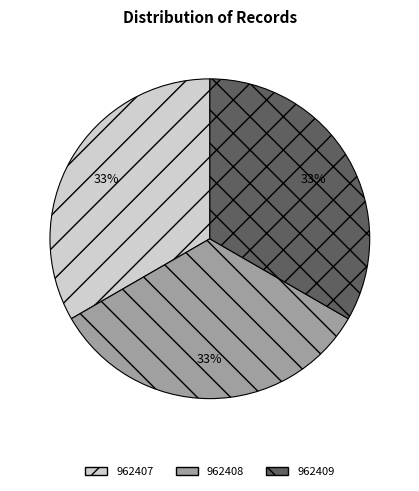

Combined, do 962408 and 962407 account for over 50%?

Yes